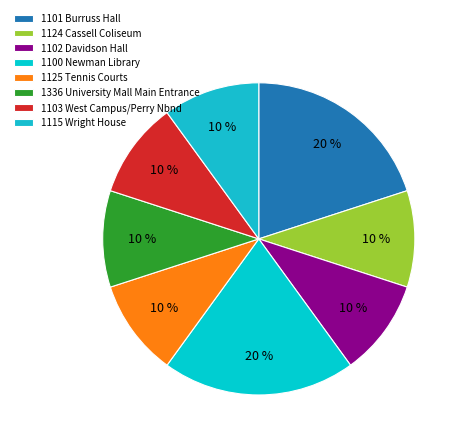

Between 1101 Burruss Hall and 1115 Wright House, which is larger?

1101 Burruss Hall